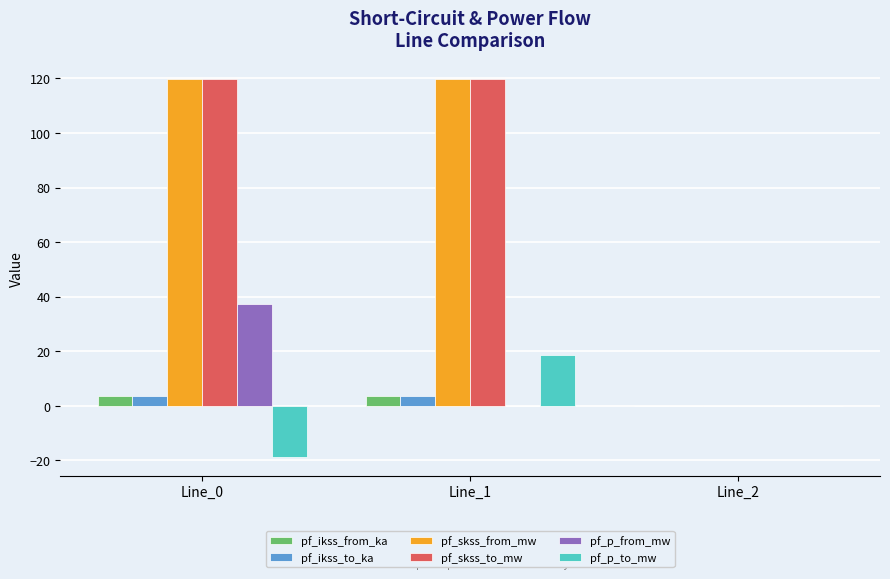

Is the value of pf_p_to_mw at Line_2 greater than the value of pf_skss_from_mw at Line_0?

No